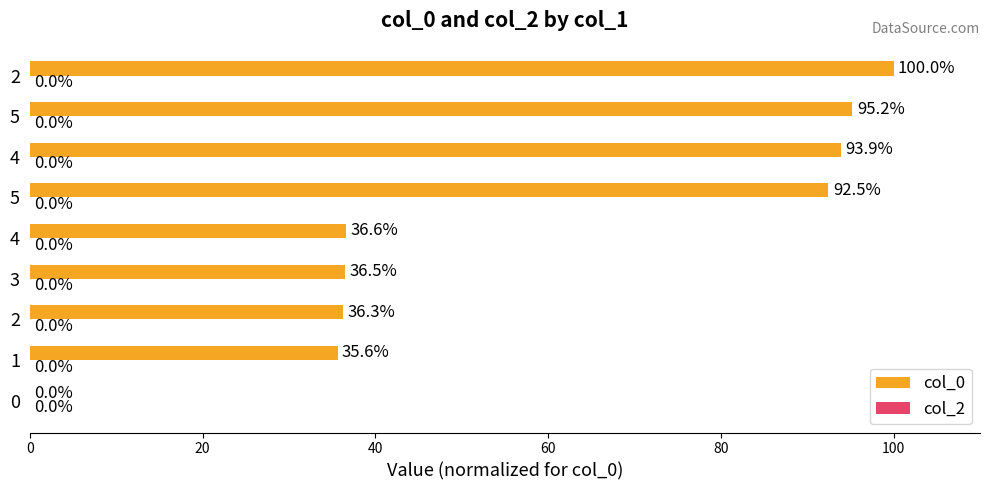

What is the greatest value displayed?

100.0